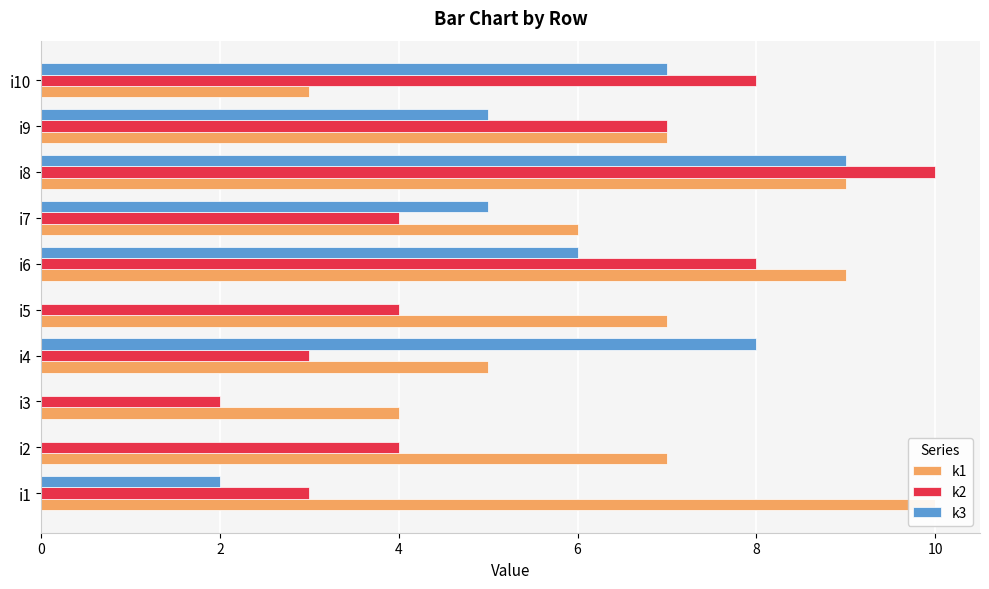

Is it true that k3 equals 15 at i8?

False